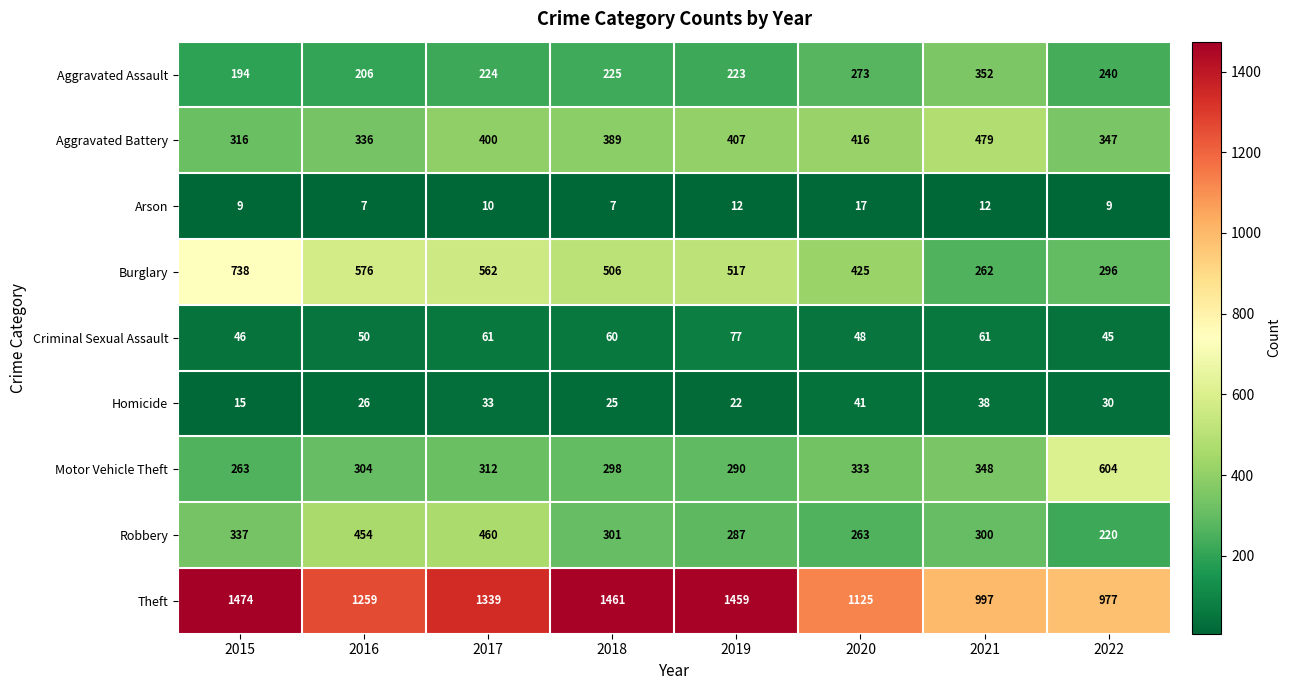

At which label is Aggravated Battery closest to 397?

2017